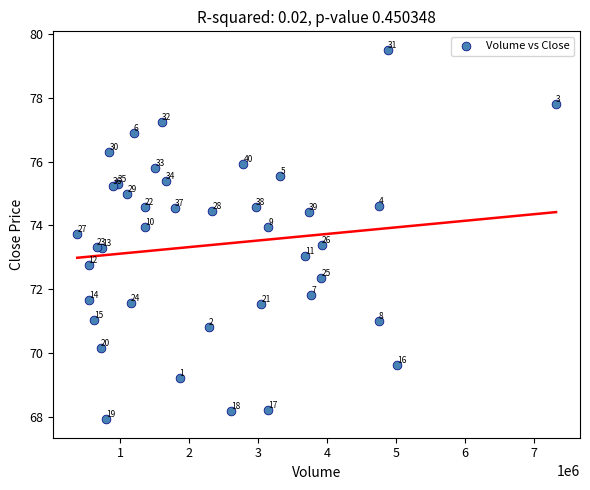

What Y value in the scatter plot is closest to 73?

73.1